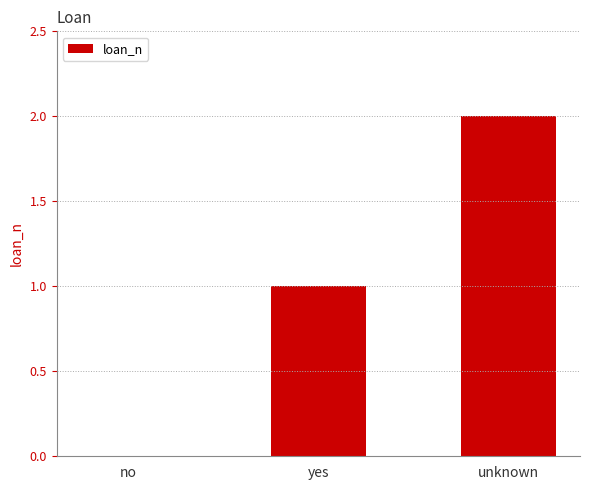

What is the sum of all values?

3